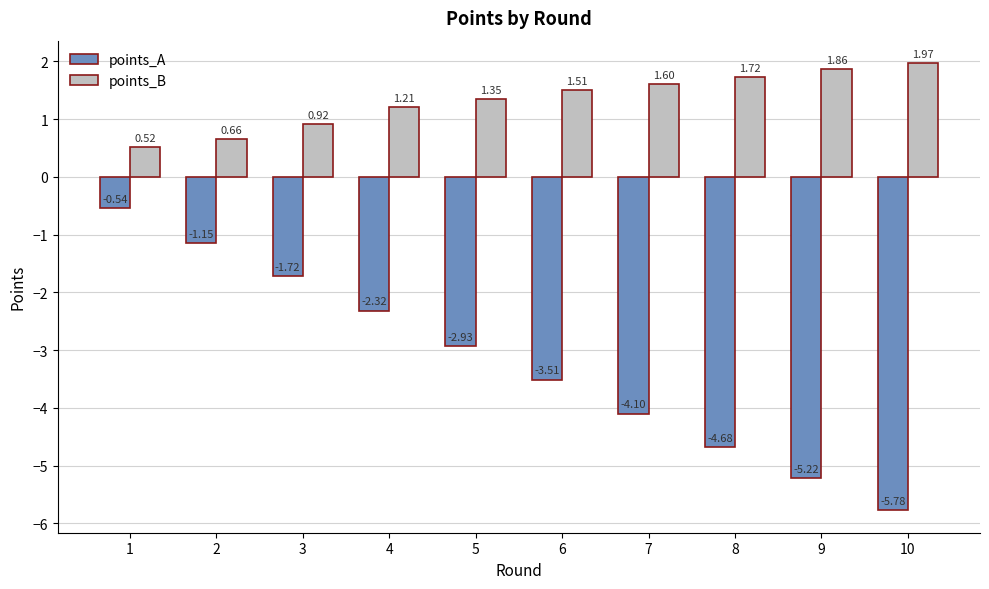

At how many categories does at least one series exceed -1?

10